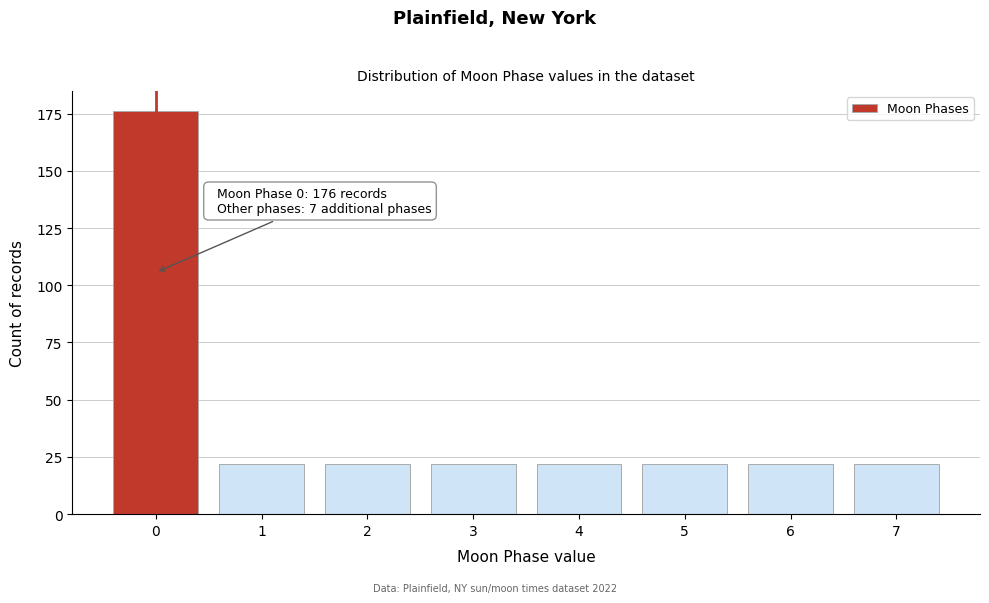

Reading right to left, what are all the values shown in this chart?

7=22	6=22	5=22	4=22	3=22	2=22	1=22	0=176